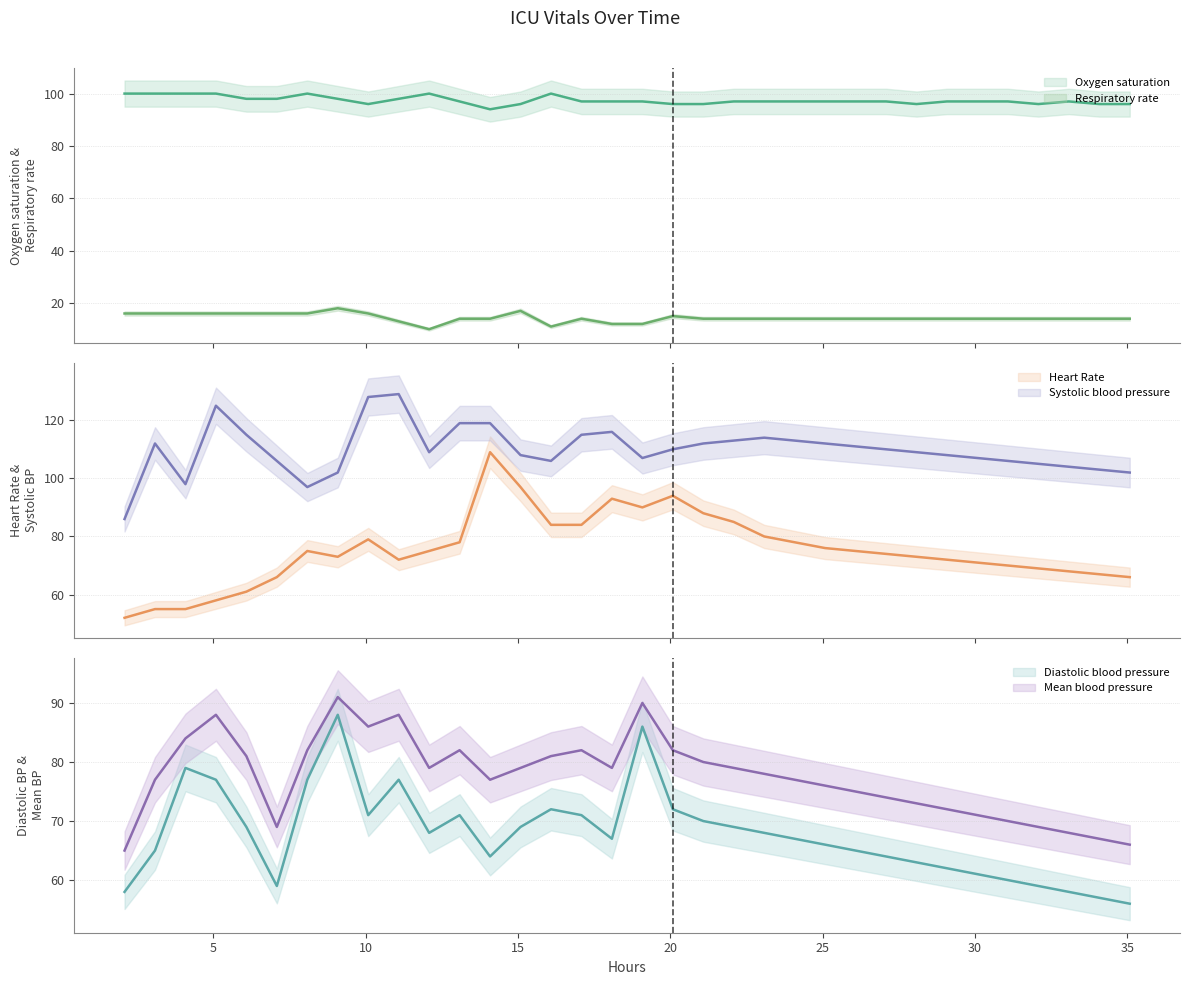

What are all the series names shown in the legend?

Oxygen saturation (center), Respiratory rate (center), Heart Rate (center), Systolic blood pressure (center), Diastolic blood pressure (center), Mean blood pressure (center)